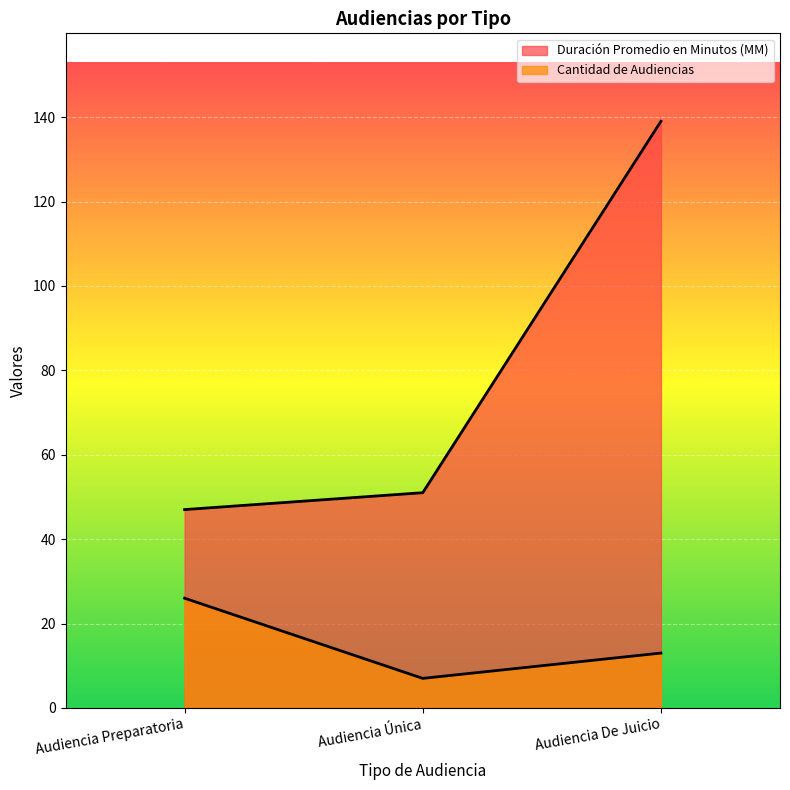

Reading right to left, list all the values displayed in this chart.

Duración Promedio en Minutos (MM): 139	51	47
Cantidad de Audiencias: 13	7	26